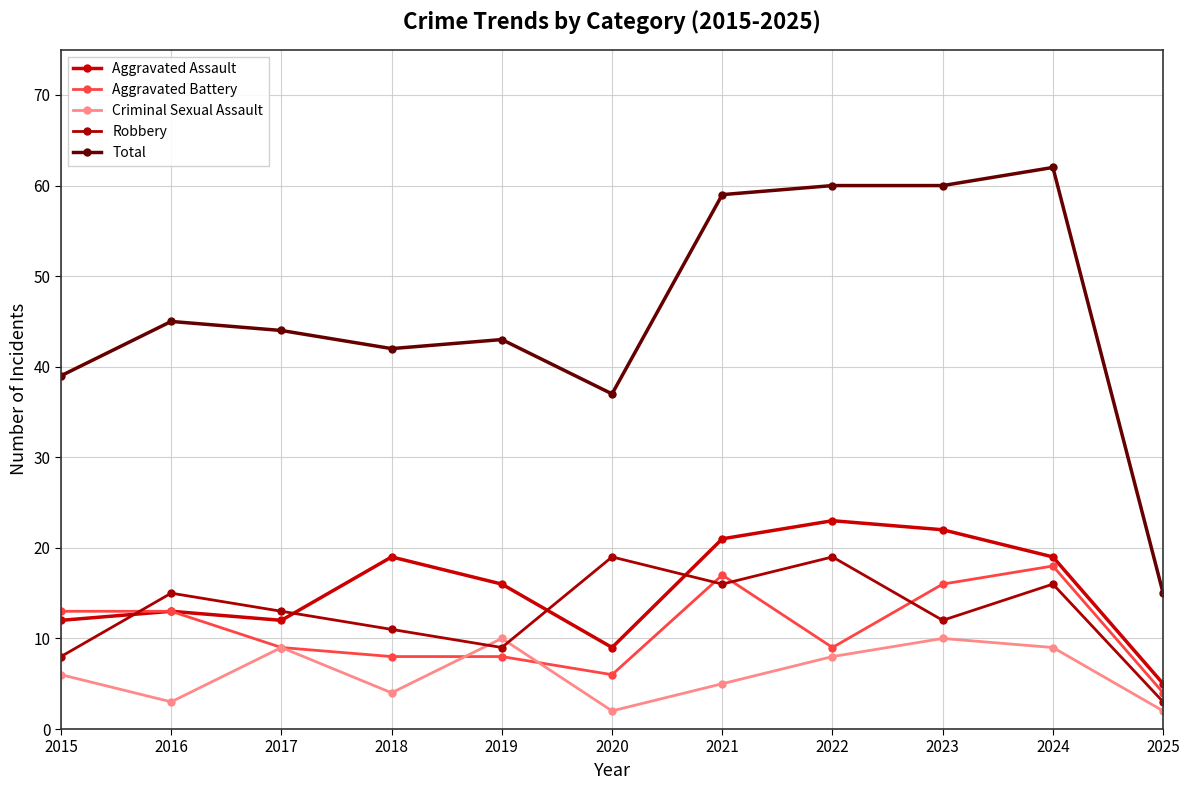

True or false: Robbery and Total cross at least once.

False